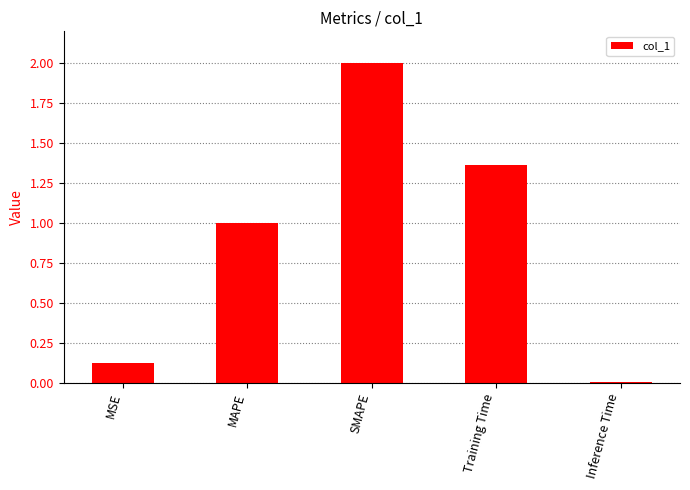

How many data points are above 1?

3